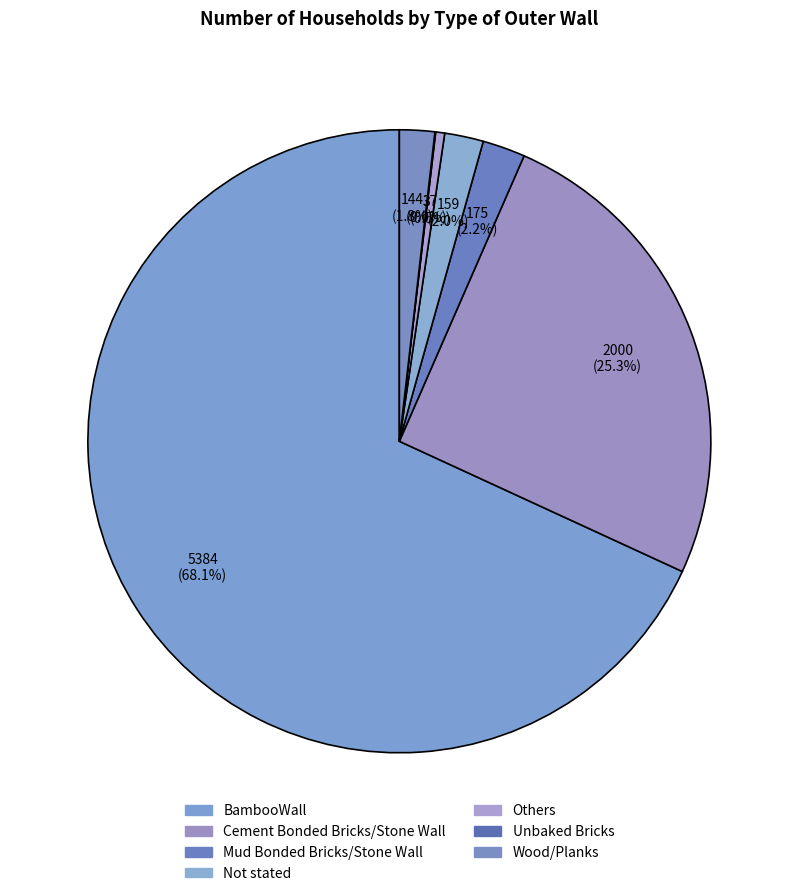

Rank the categories by value from highest to lowest.

BambooWall, Cement Bonded Bricks/Stone Wall, Mud Bonded Bricks/Stone Wall, Not stated, Wood/Planks, Others, Unbaked Bricks